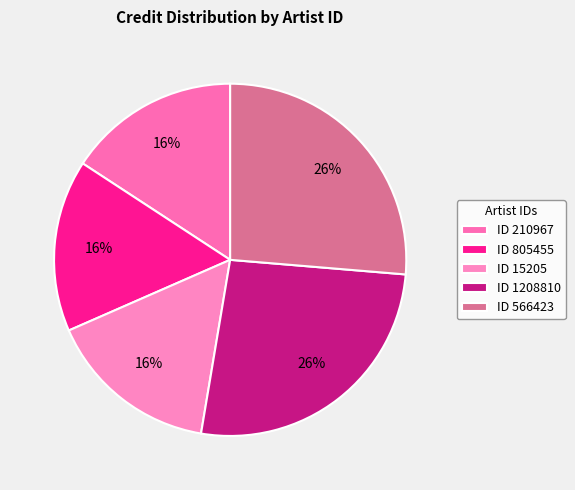

How many segments does this pie chart have?

5